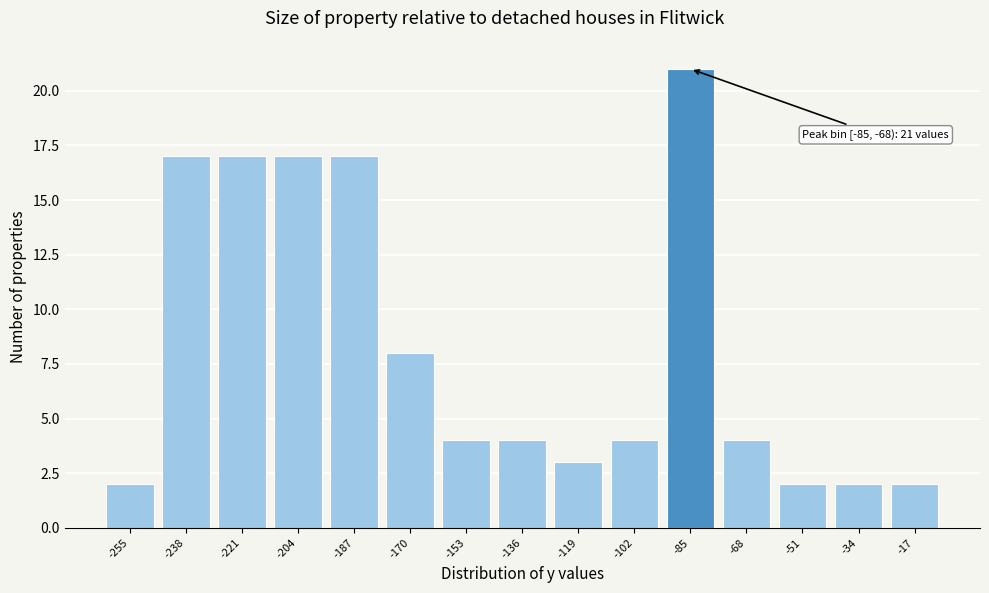

Reading right to left, transcribe all the data shown in this chart.

-17=2	-34=2	-51=2	-68=4	-85=21	-102=4	-119=3	-136=4	-153=4	-170=8	-187=17	-204=17	-221=17	-238=17	-255=2